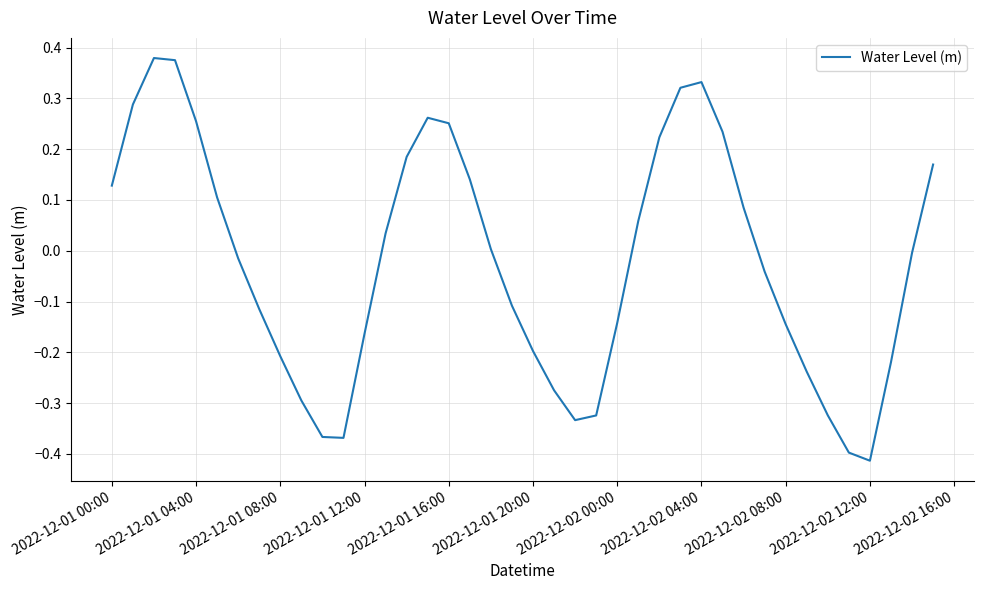

Does the chart have visible grid lines?

Yes